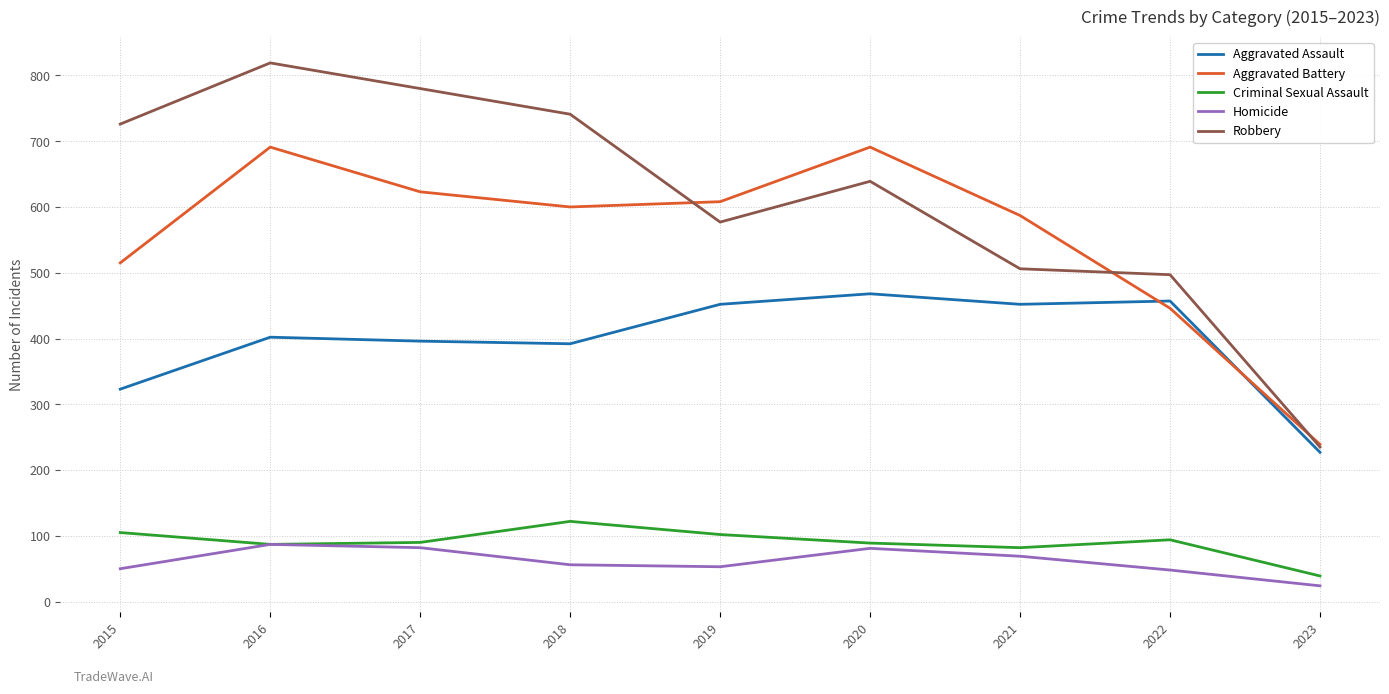

How many distinct data groups are displayed?

5